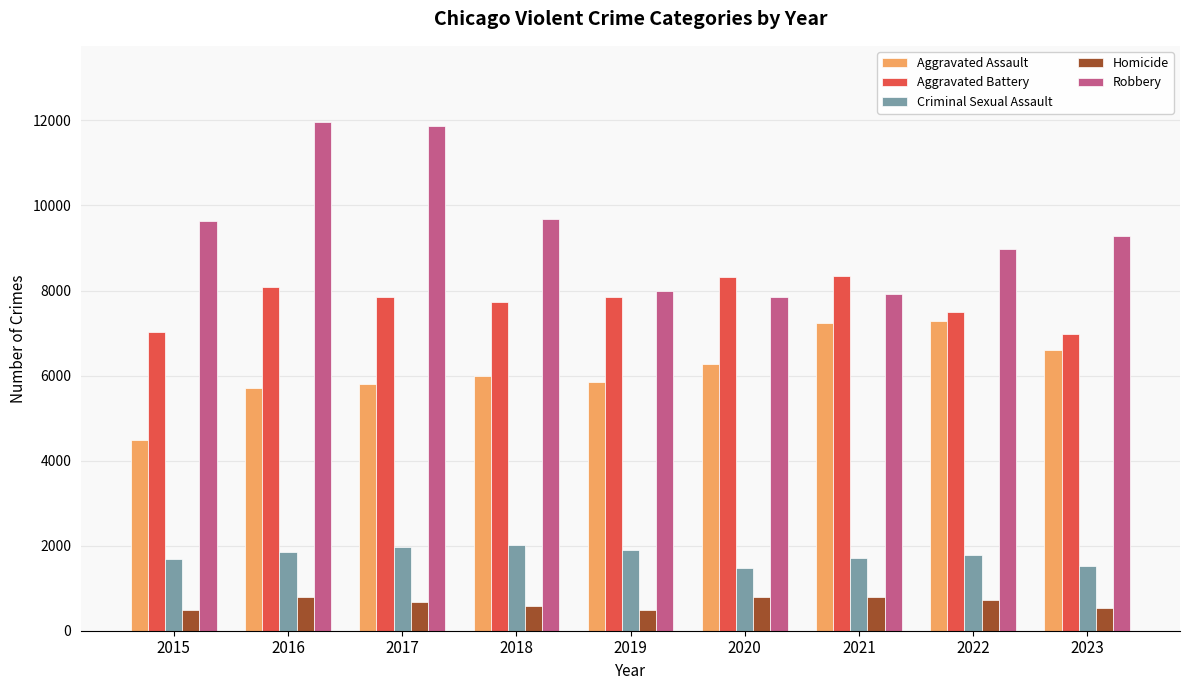

Between 2017 and 2020, which series saw the biggest shift?

Robbery